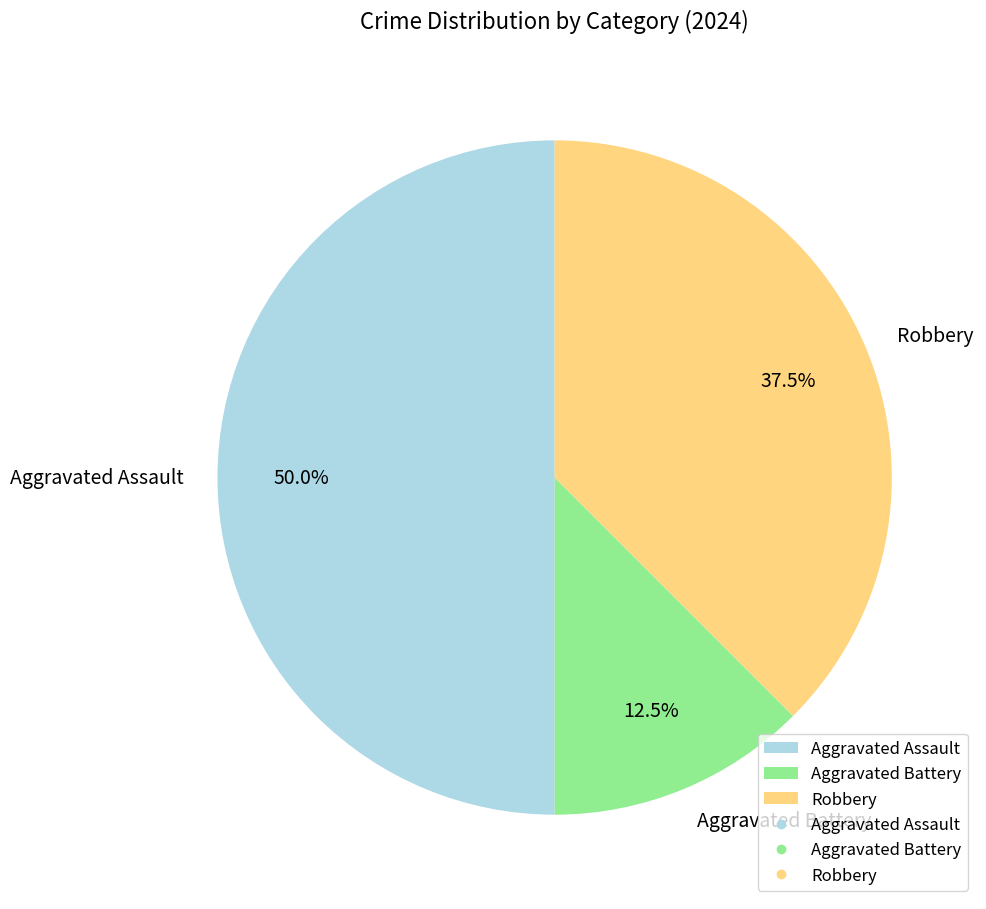

To the nearest percent, what portion does Aggravated Assault represent?

50%